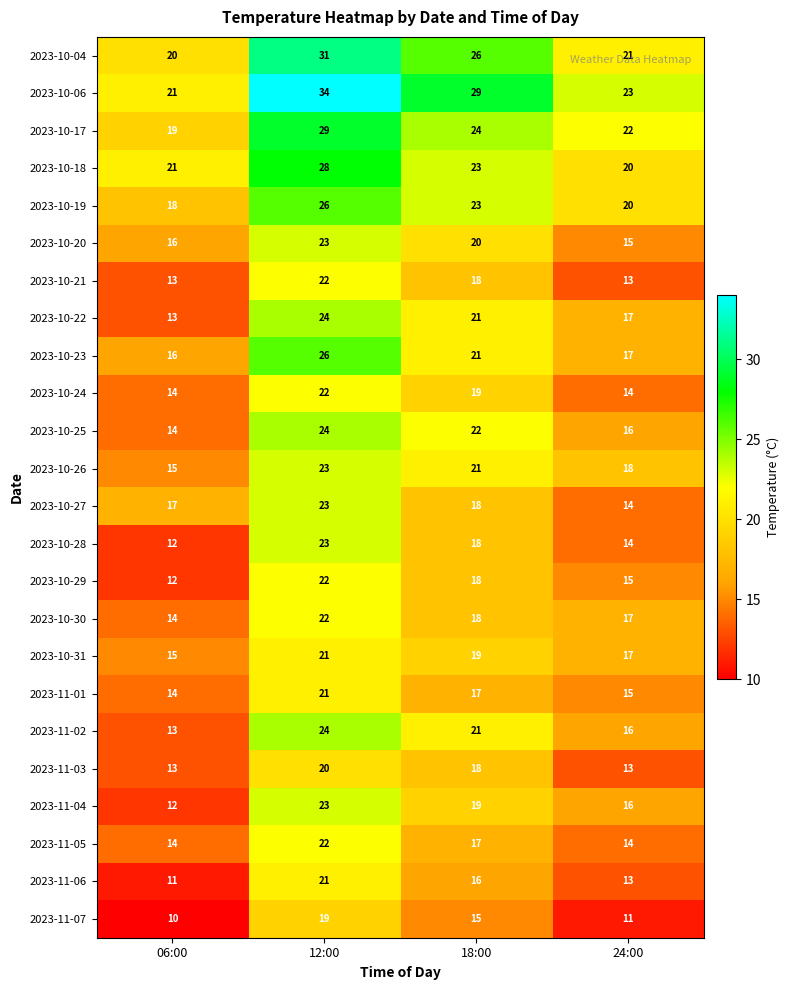

What is the difference between the highest and lowest values at 24:00?

12